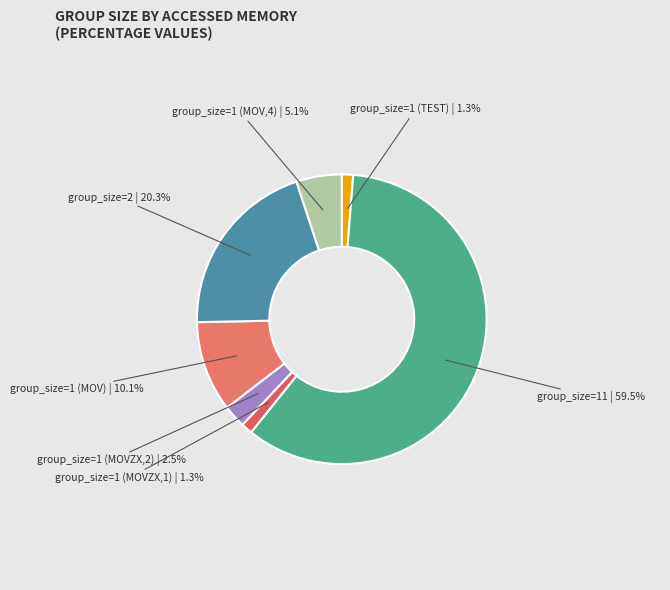

How many segments does this pie chart have?

7